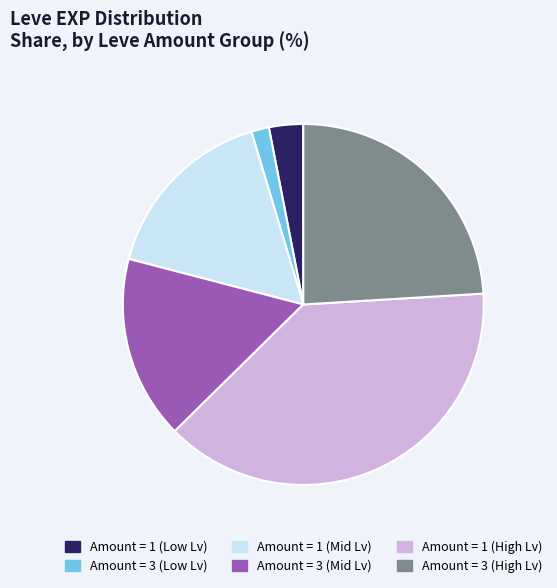

Is it true that Amount = 1 (Mid Lv) is 25% of the pie?

False